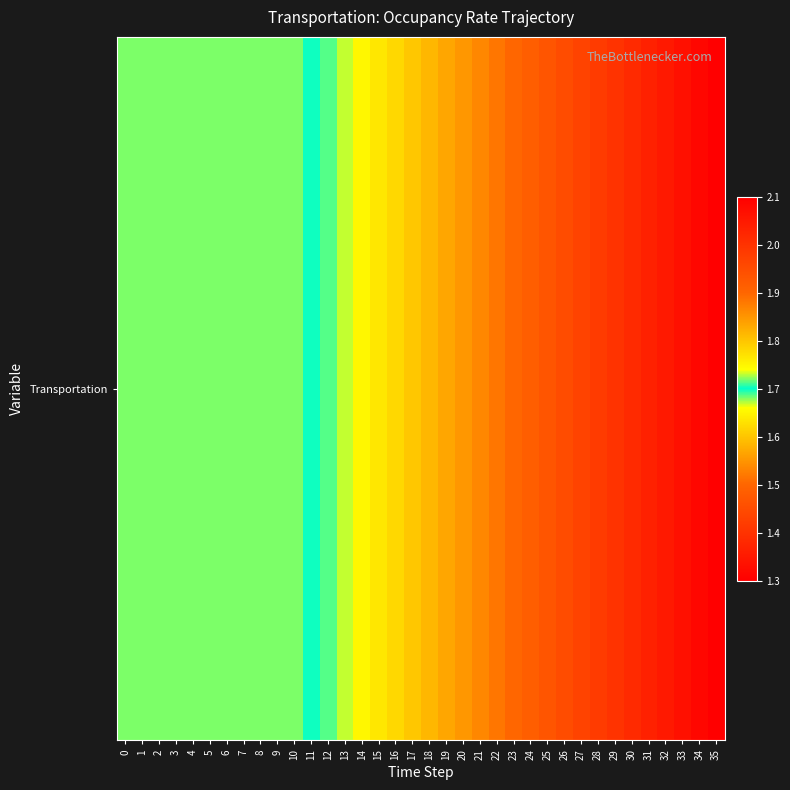

What is the smallest value displayed?

1.7